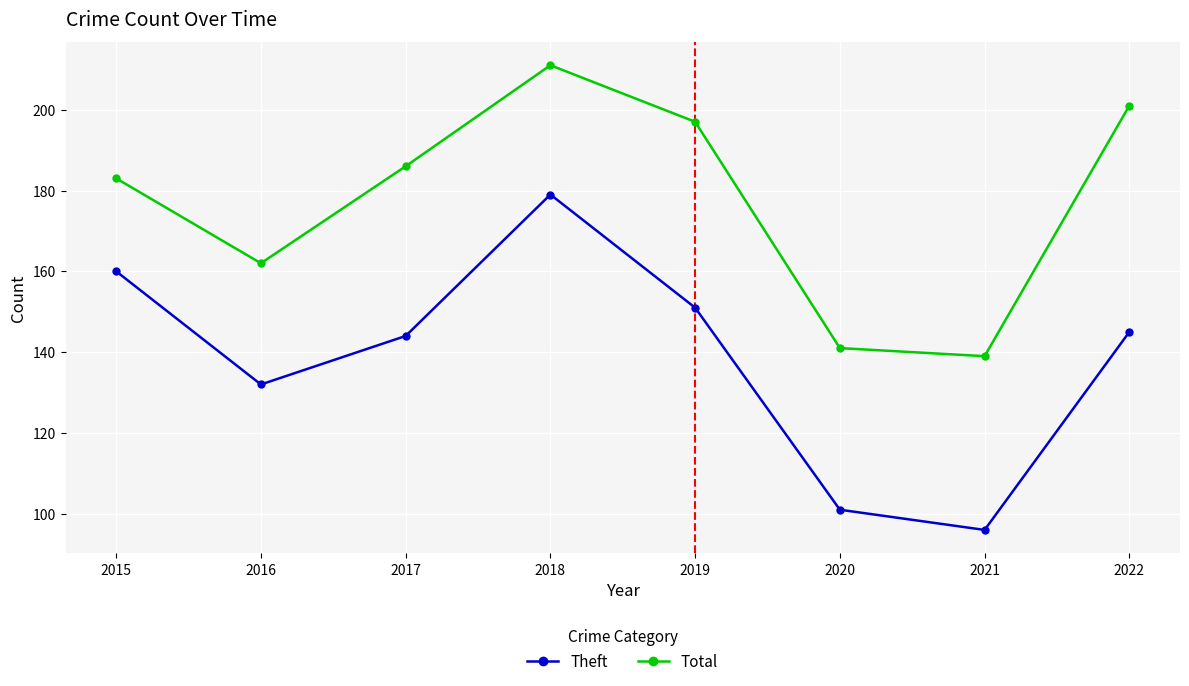

What is the value of the Total point at the 6th from the left?

141